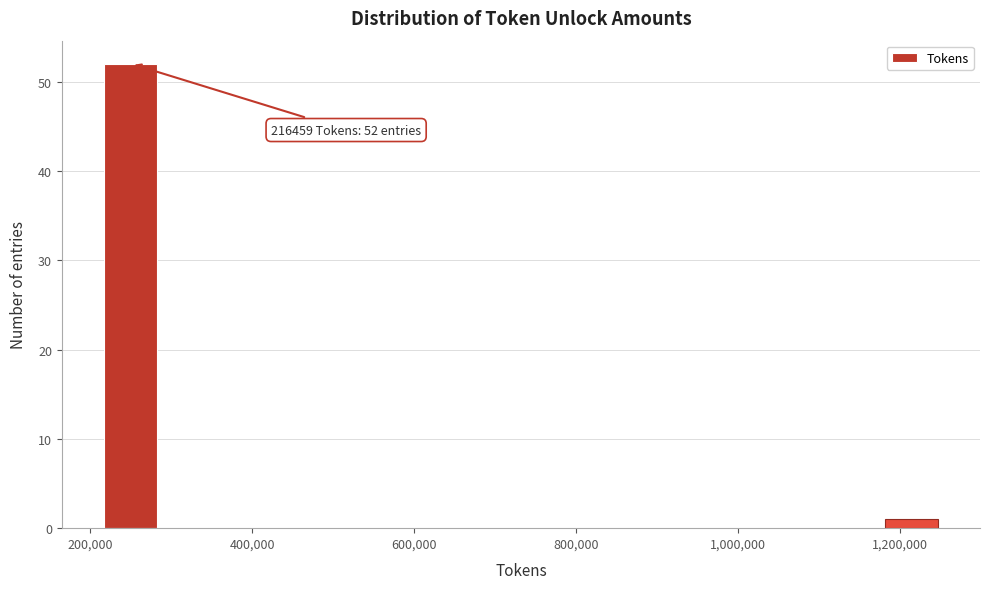

Around what value on the x-axis is the tallest bar? Give the approximate position of its centre, as read against the axis.

240000